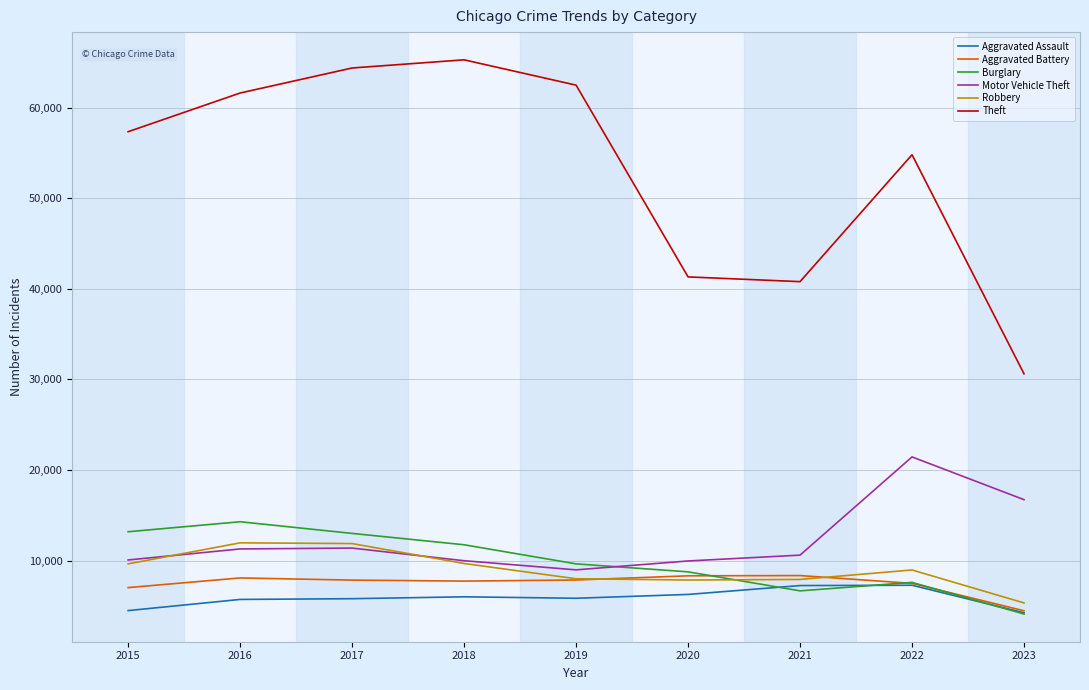

Is the value of Robbery at 2018 greater than the value of Motor Vehicle Theft at 2022?

No